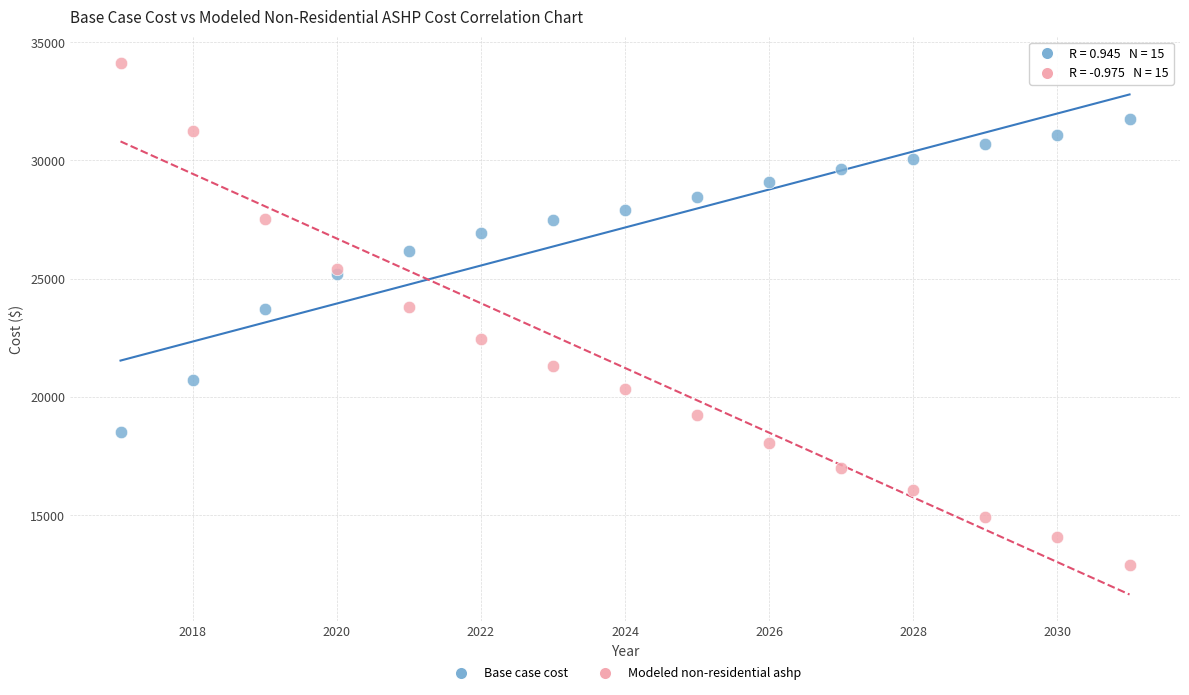

Which series has the largest Y range (max minus min)?

Modeled non-residential ashp